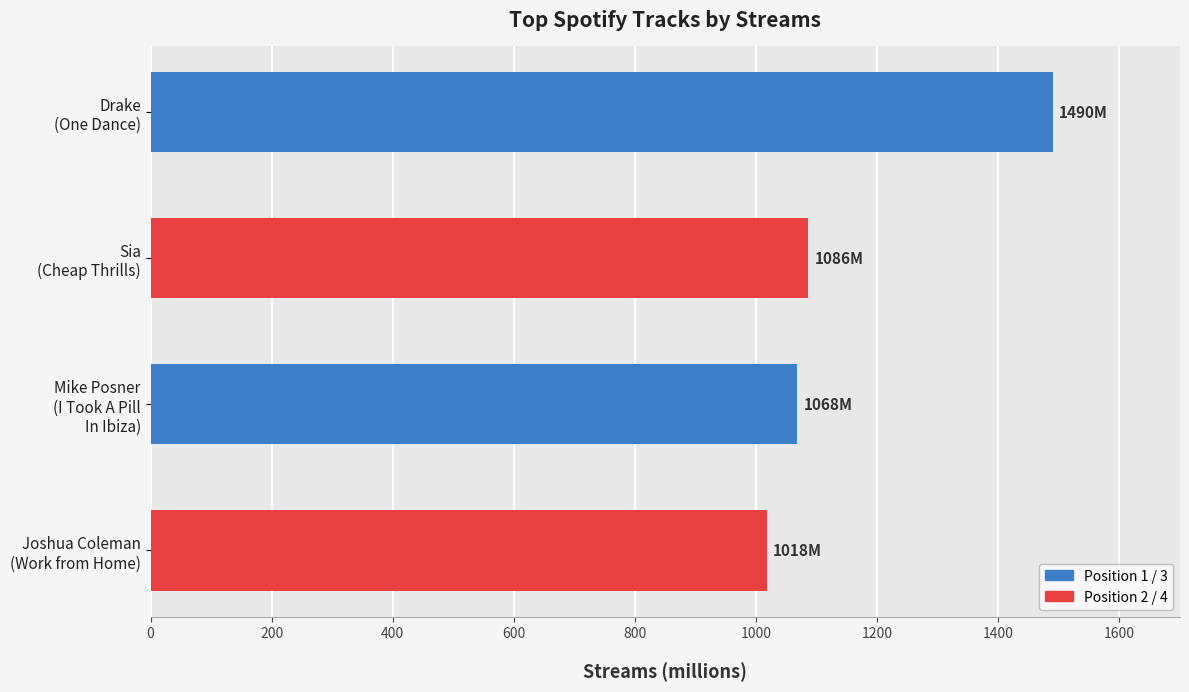

What is the average value?

1166